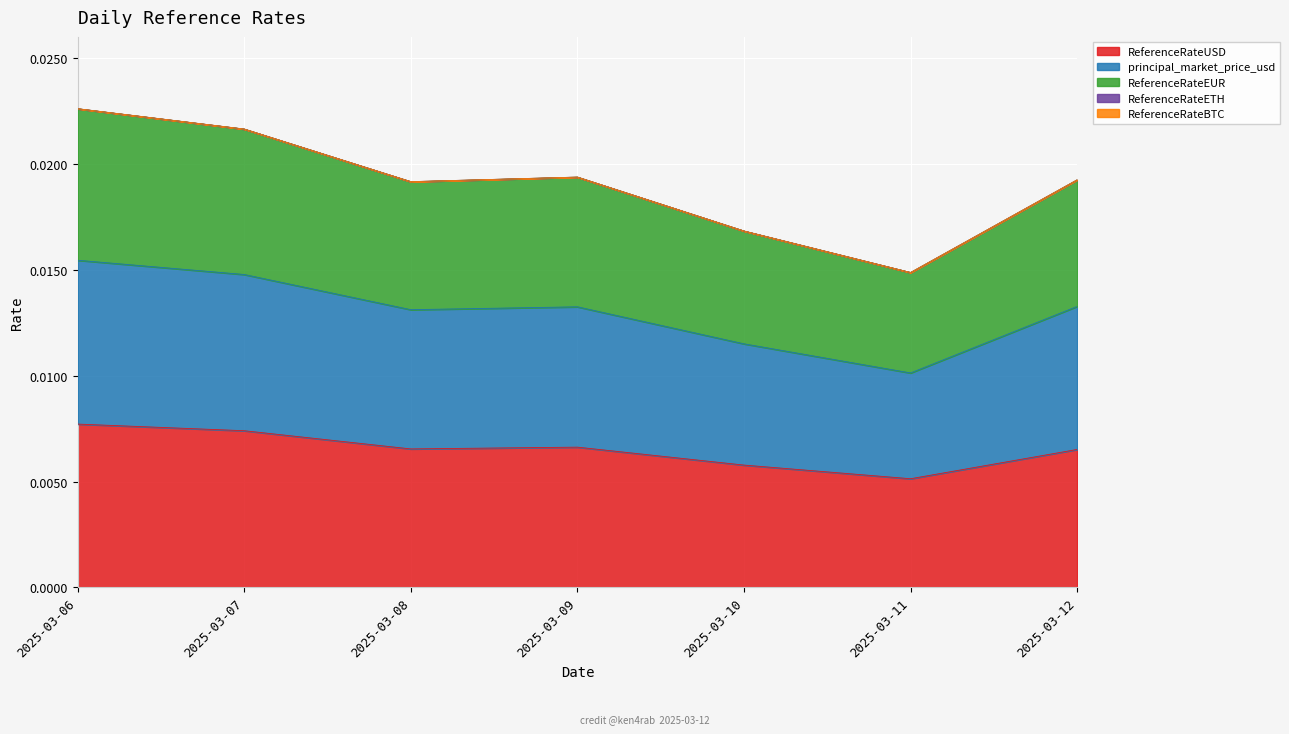

Where is ReferenceRateUSD nearest to the value 0?

2025-03-11